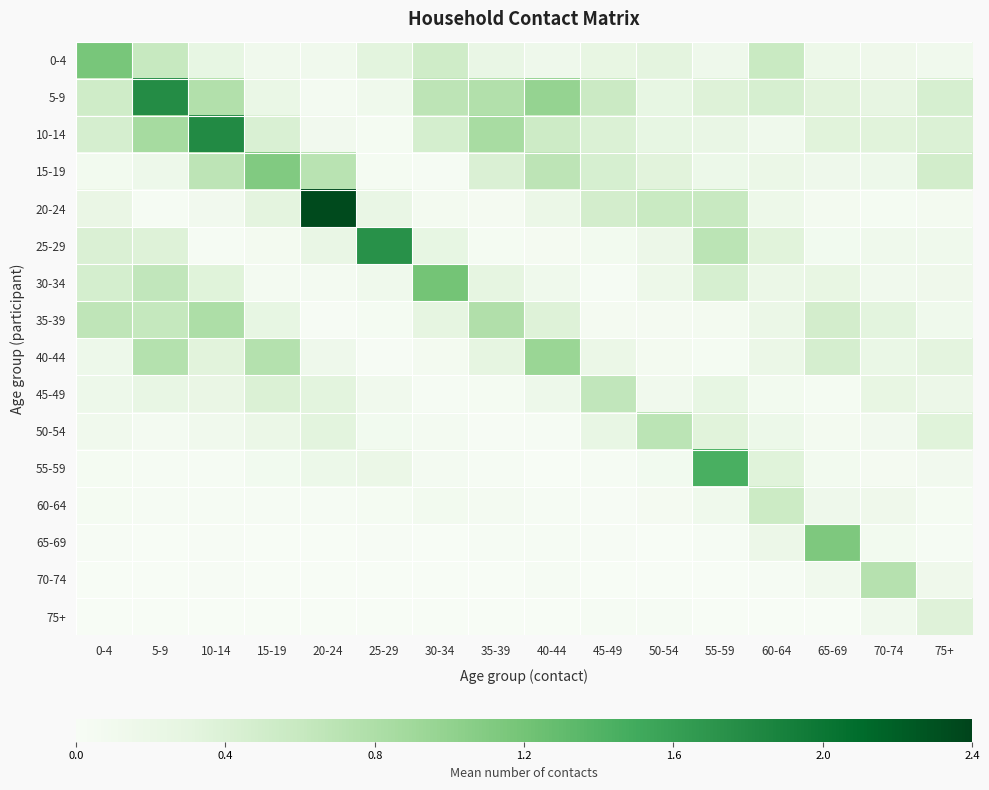

At 35-39, list the series in order from largest to smallest.

10-14, 35-39, 5-9, 15-19, 40-44, 30-34, 0-4, 60-64, 20-24, 45-49, 25-29, 55-59, 65-69, 50-54, 70-74, 75+